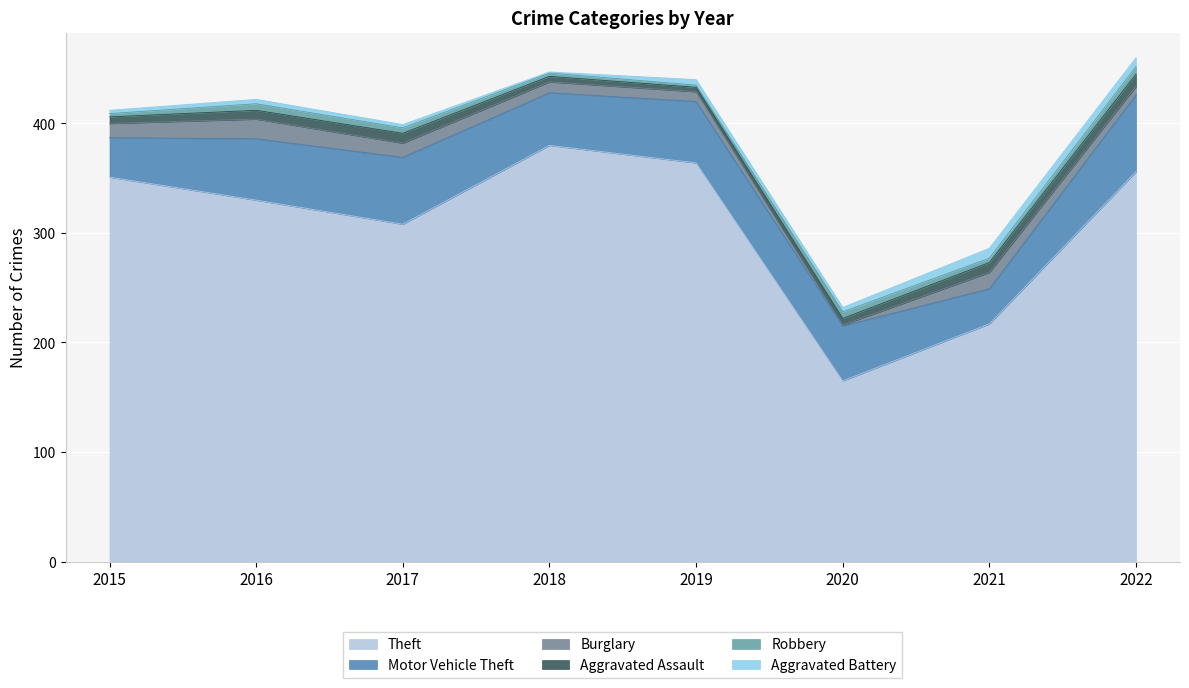

True or false: Theft and Burglary intersect in this chart.

False